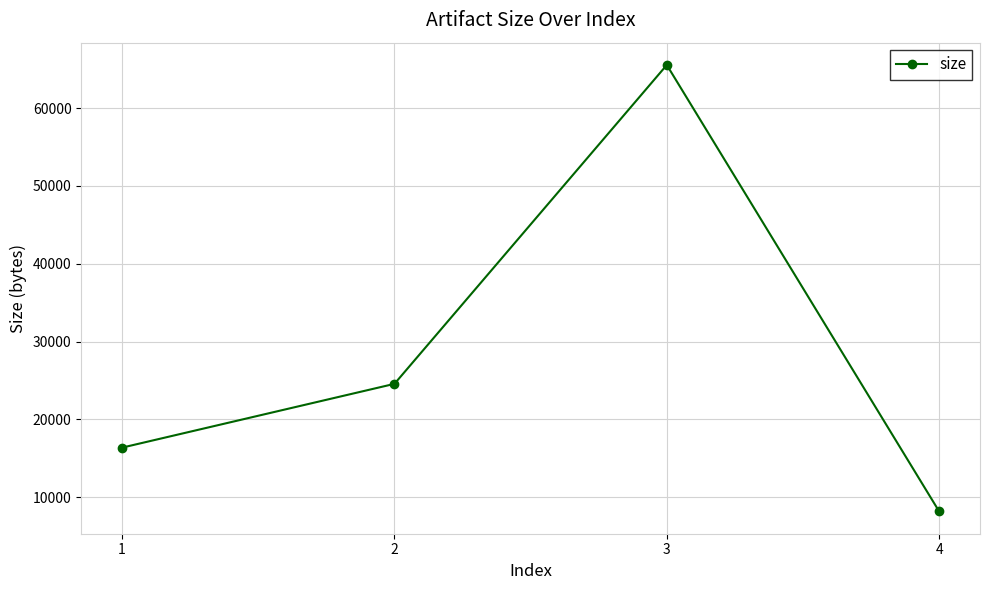

At which category does the chart reach its peak across all series?

3